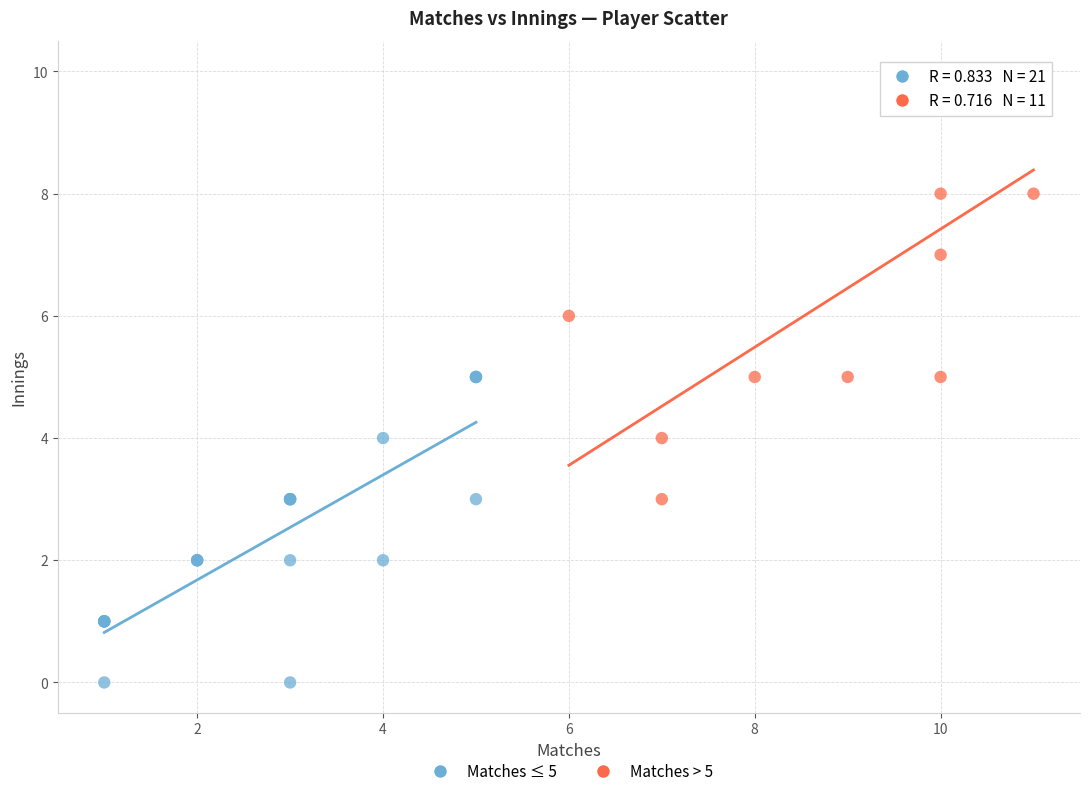

Which series has the largest Y range (max minus min)?

Matches > 5